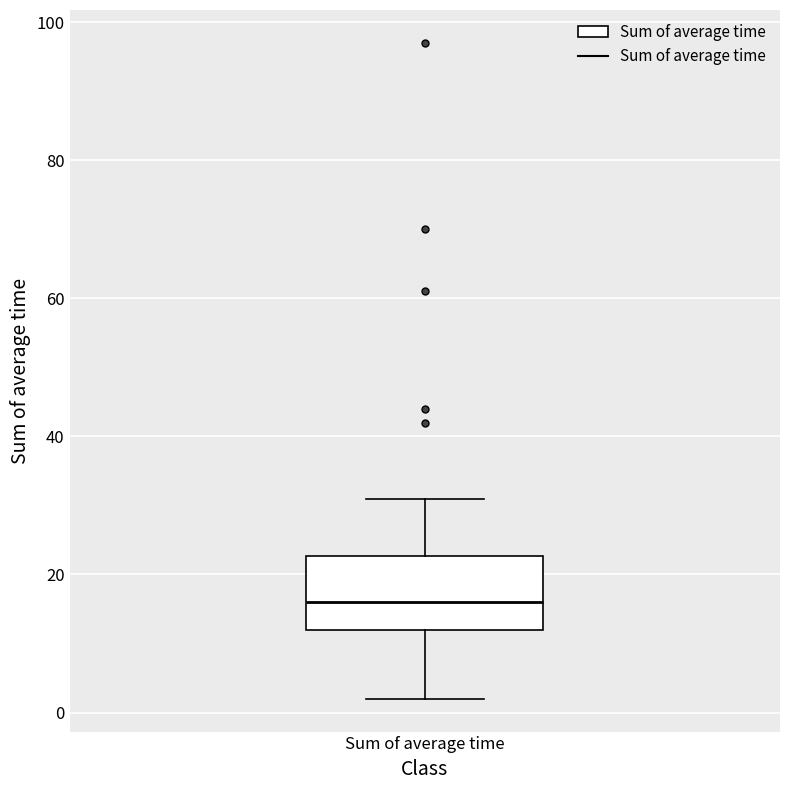

Where is the lower edge of the box for Sum of average time on the y-axis? The values are not printed on the chart, so give them approximately, as read against the axis.

12